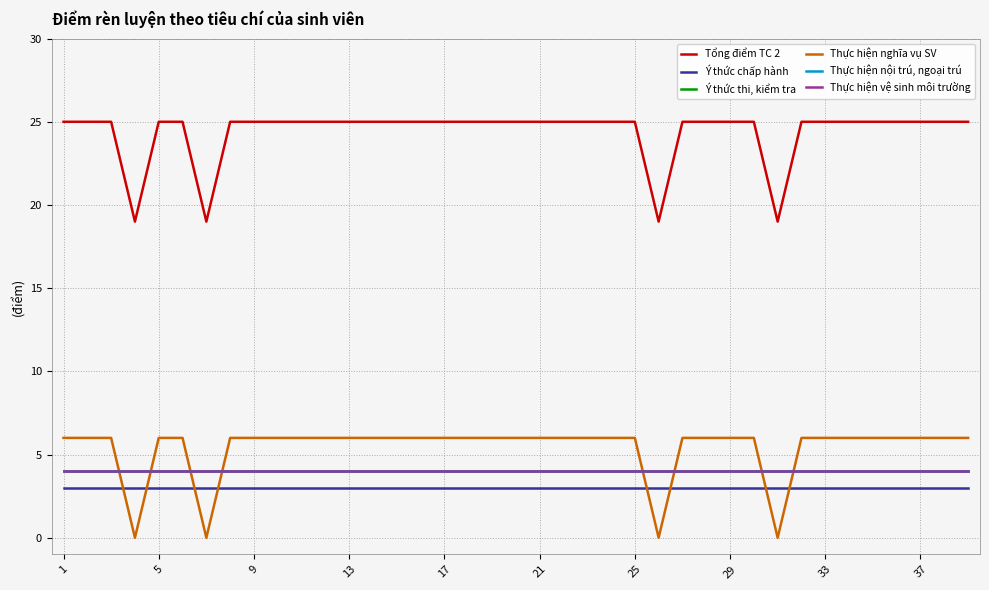

What is the sum of all Thực hiện nội trú, ngoại trú values?

156